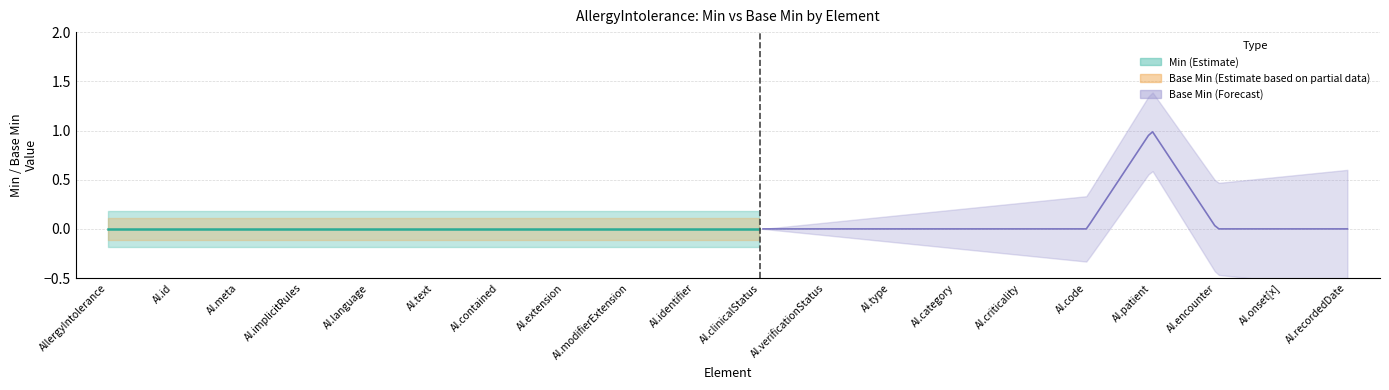

How many Min values are between 0 and 1?

20